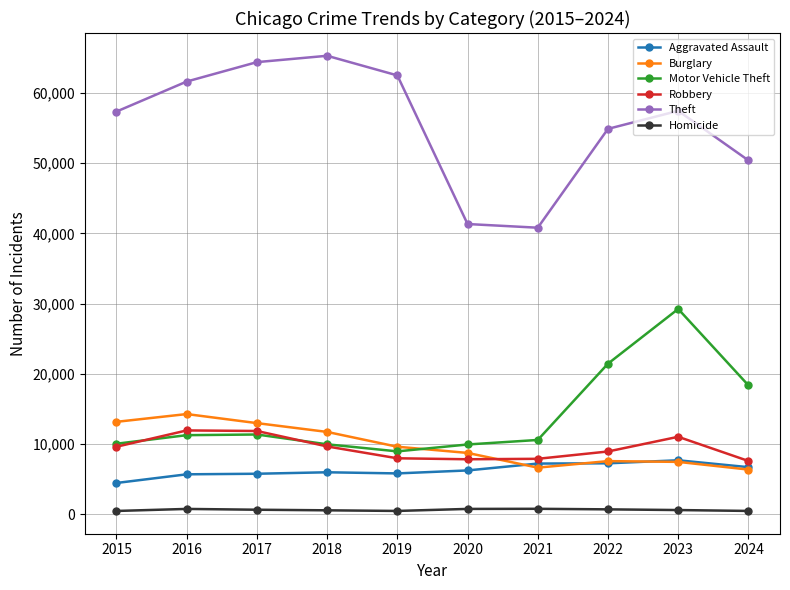

True or false: Robbery and Theft intersect in this chart.

False